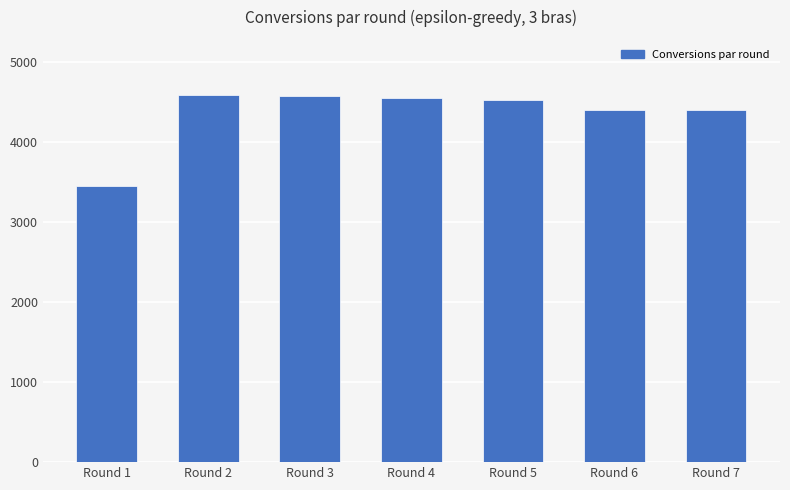

What is the change in value from Round 5 to Round 7?

-115